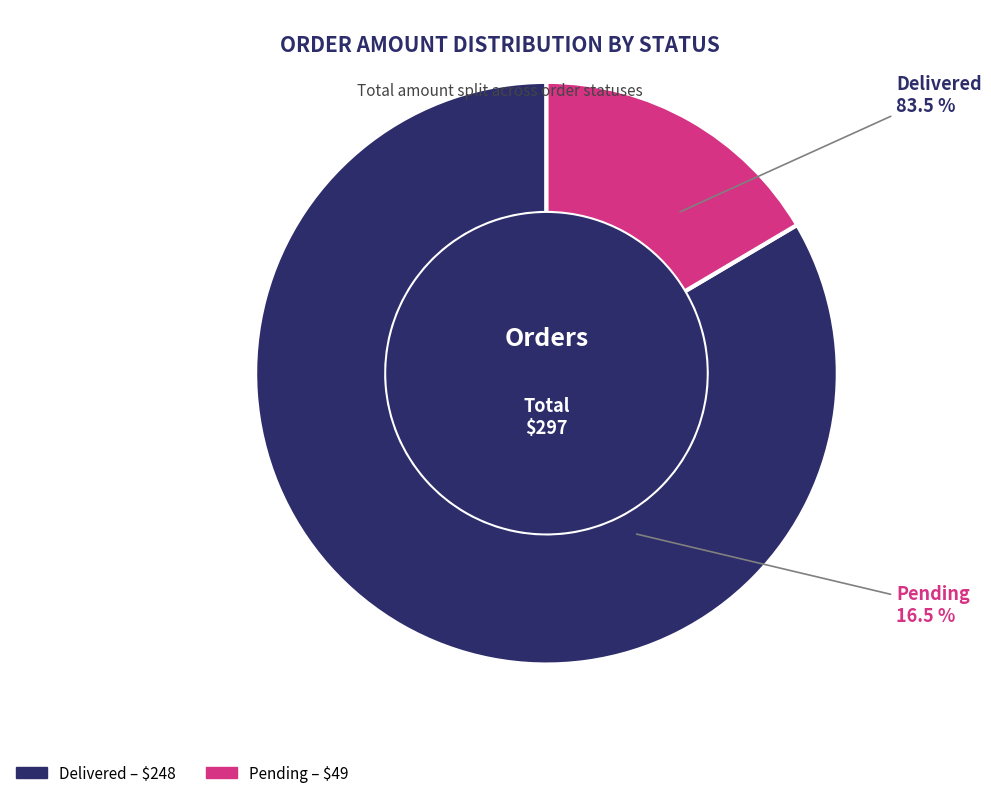

Do Delivered and Pending together represent more than half of the pie?

Yes